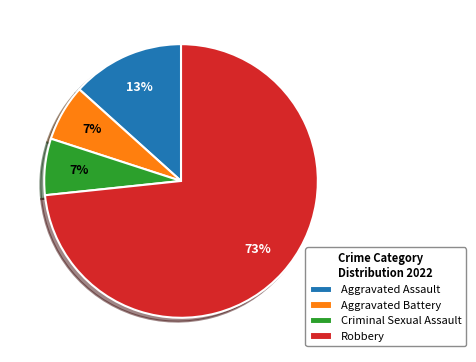

Count the number of slices in the pie.

4